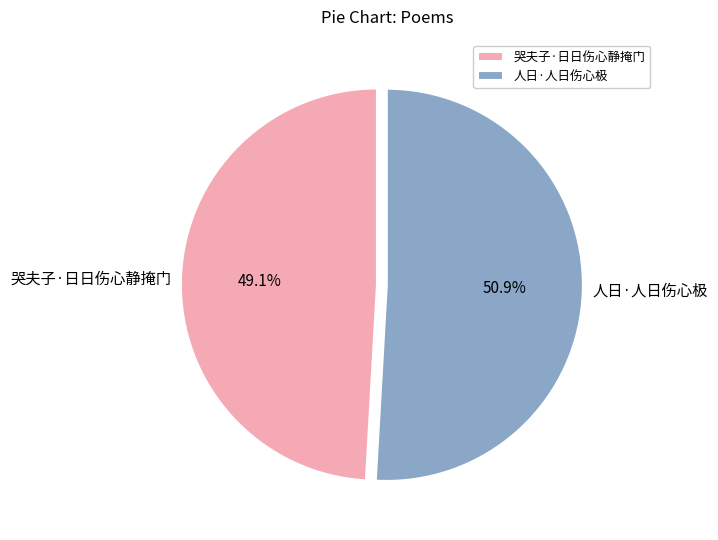

Rank the categories by value from lowest to highest.

哭夫子·日日伤心静掩门, 人日·人日伤心极